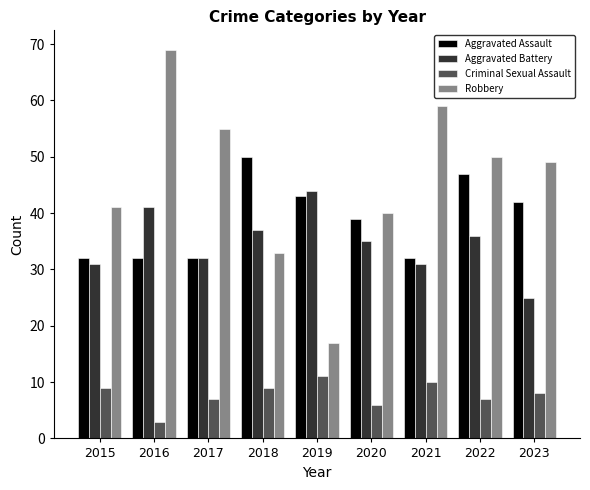

The value of Aggravated Battery at 2018 is 25. True or false?

False